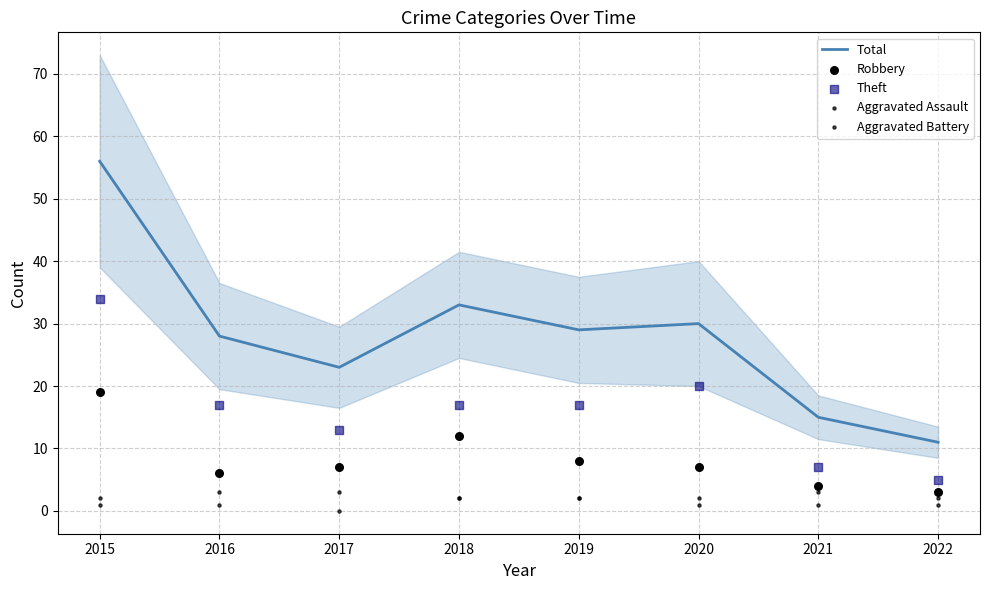

Which series has the largest total across all categories?

Total